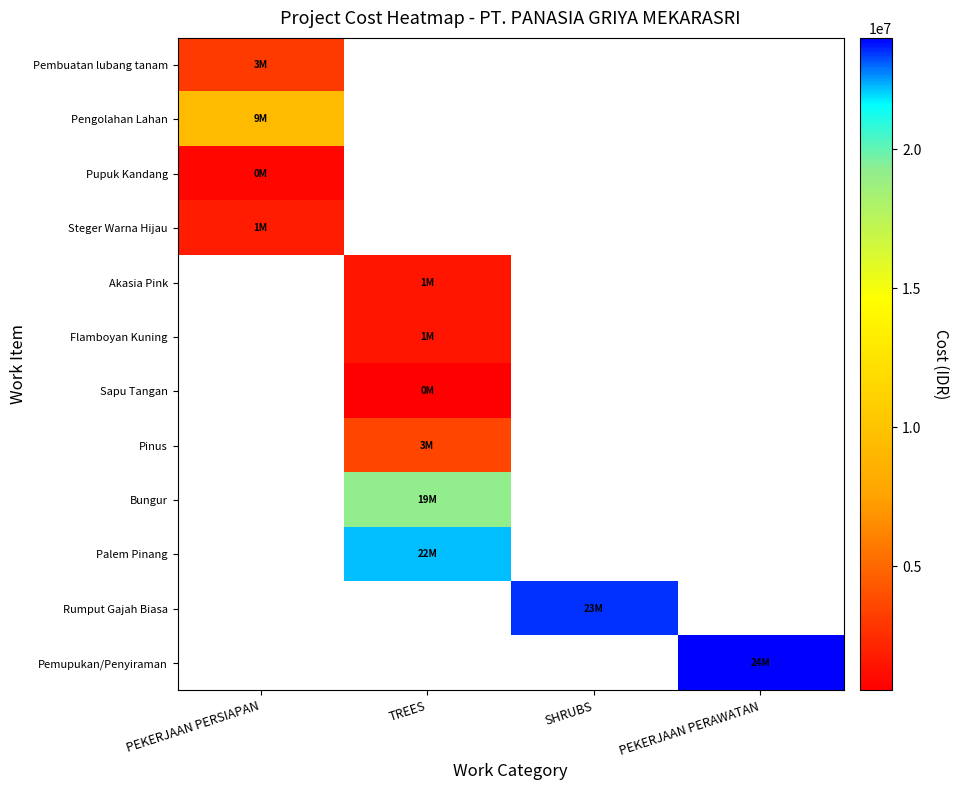

Which has a higher value, SHRUBS or TREES?

TREES